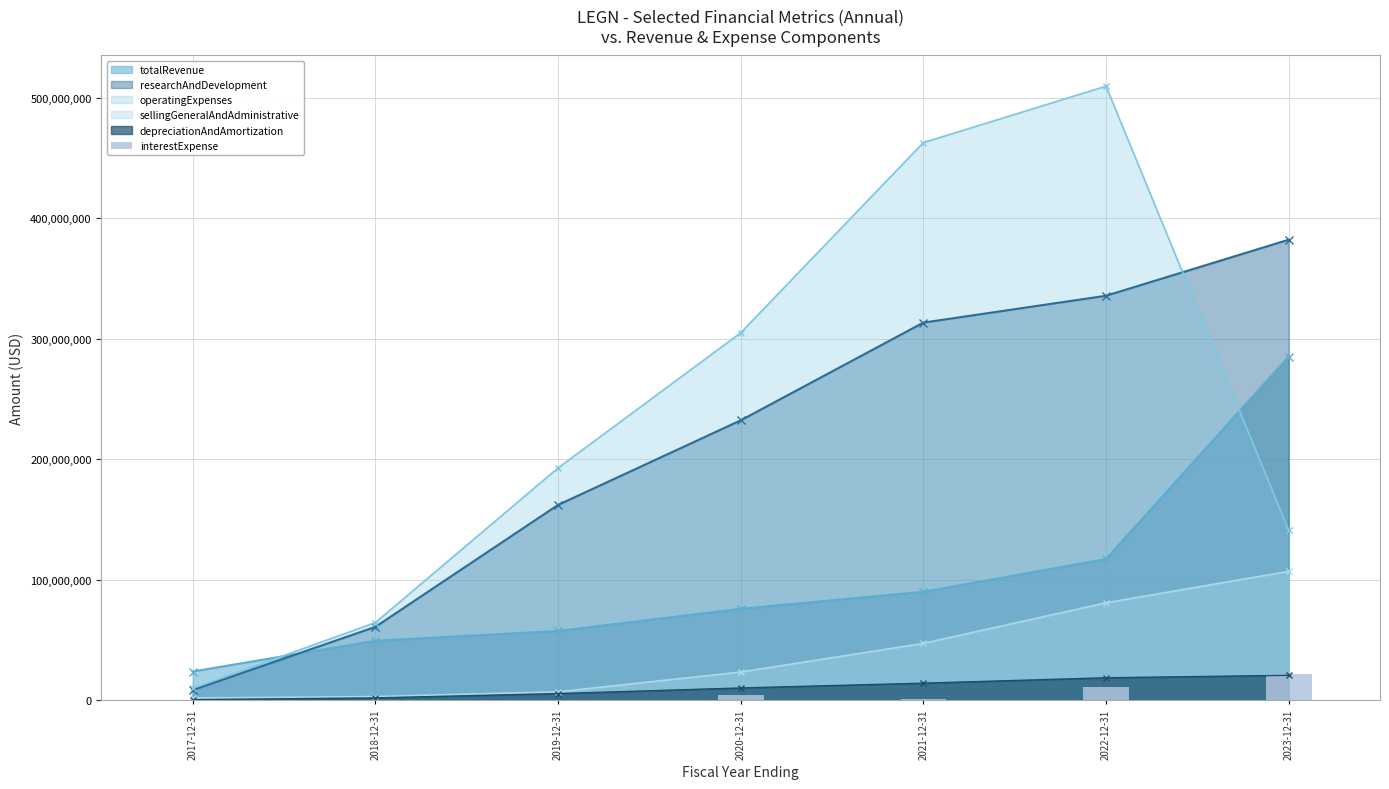

Between which two adjacent categories do researchAndDevelopment and totalRevenue first intersect?

2017-12-31 and 2018-12-31